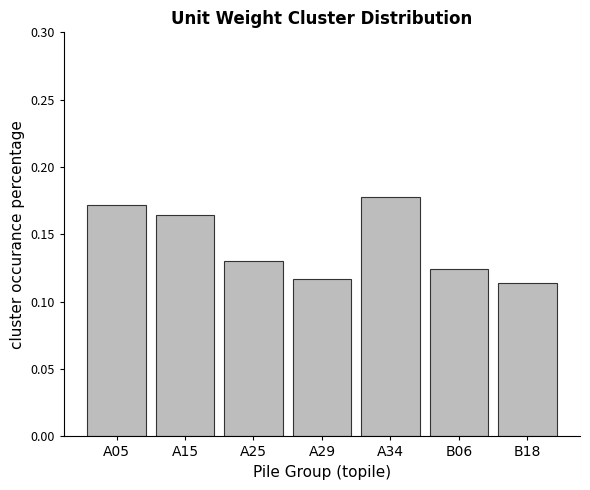

What position from the right is A15?

6